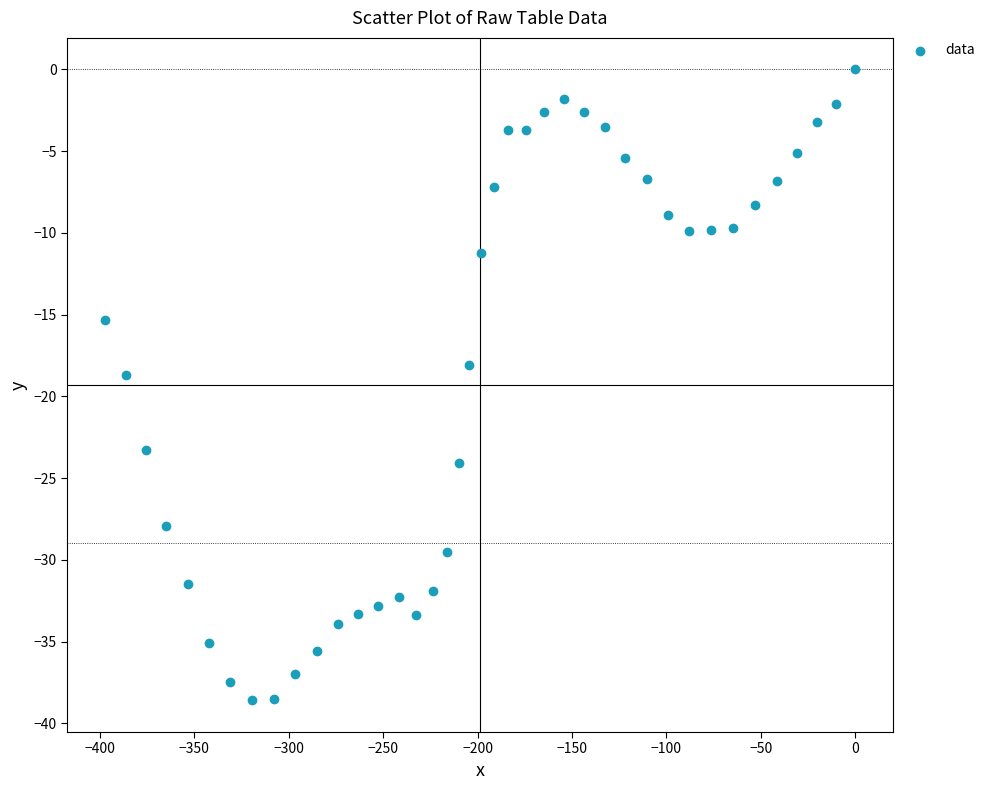

What is the range of X values (max minus min)?

397.5